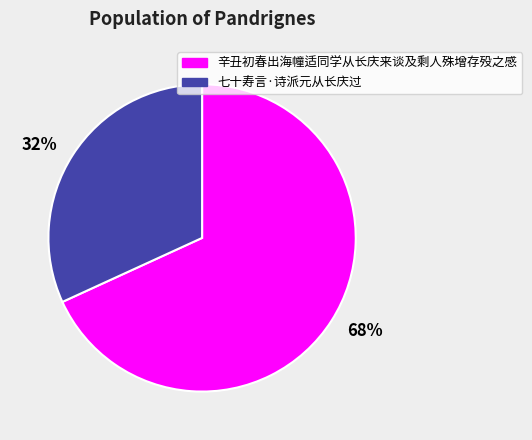

Is there a majority slice in this chart?

Yes